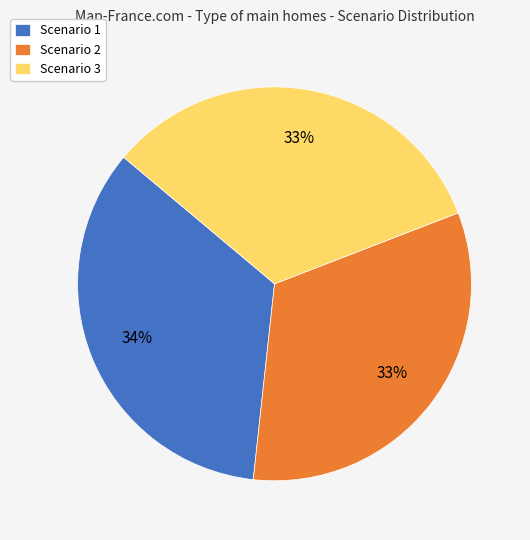

What is the largest slice in the pie chart?

Scenario 1